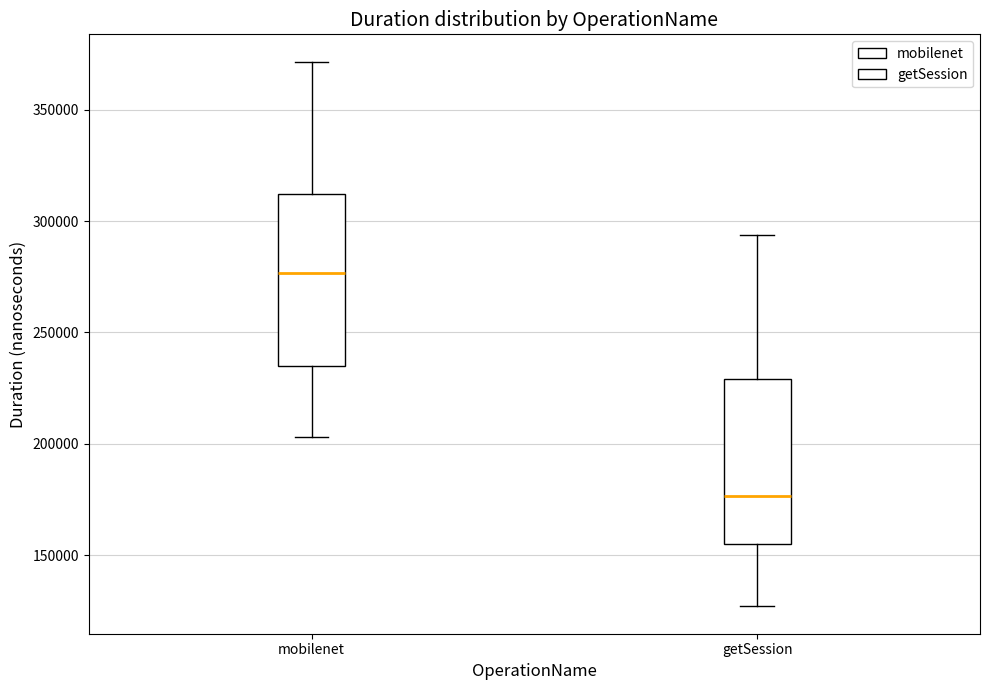

Reading left to right, transcribe this box plot: for each box, give where its median line is, the range the box spans, and where its two whiskers end, as read against the y-axis. The values are not printed on the chart, so give them approximately, as read against the axis.

mobilenet: median 275000, box 235000 to 310000, whiskers 205000 to 370000
getSession: median 175000, box 155000 to 230000, whiskers 125000 to 295000